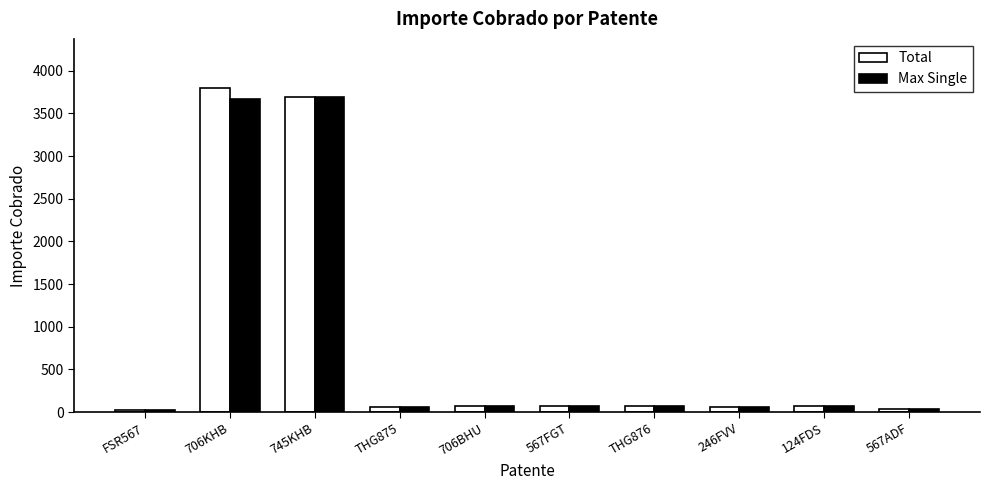

Which series changed the most between 706KHB and 124FDS?

Total